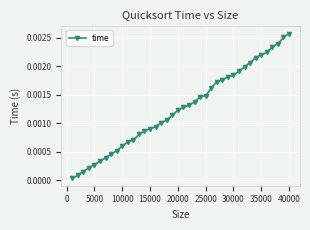

Which category has the highest value across all series?

40000